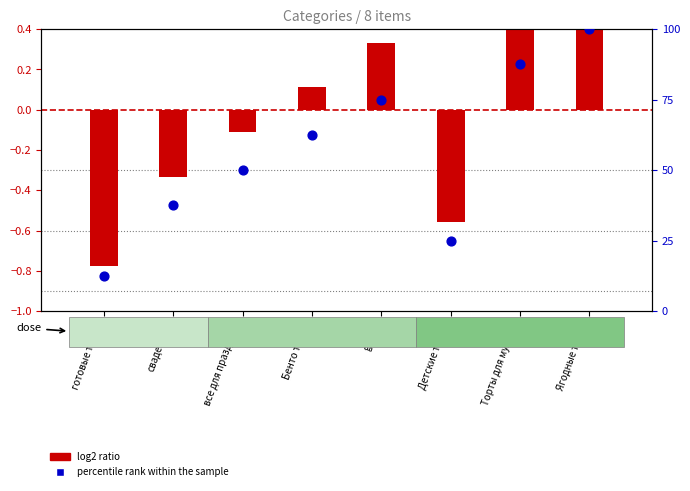

At how many categories does at least one series exceed 59?

4